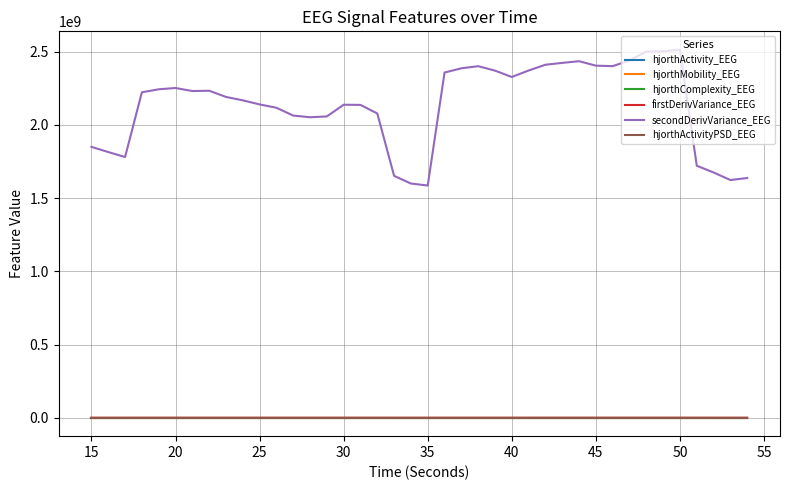

In firstDerivVariance_EEG, how many points are higher than both neighbors (excluding endpoints)?

6